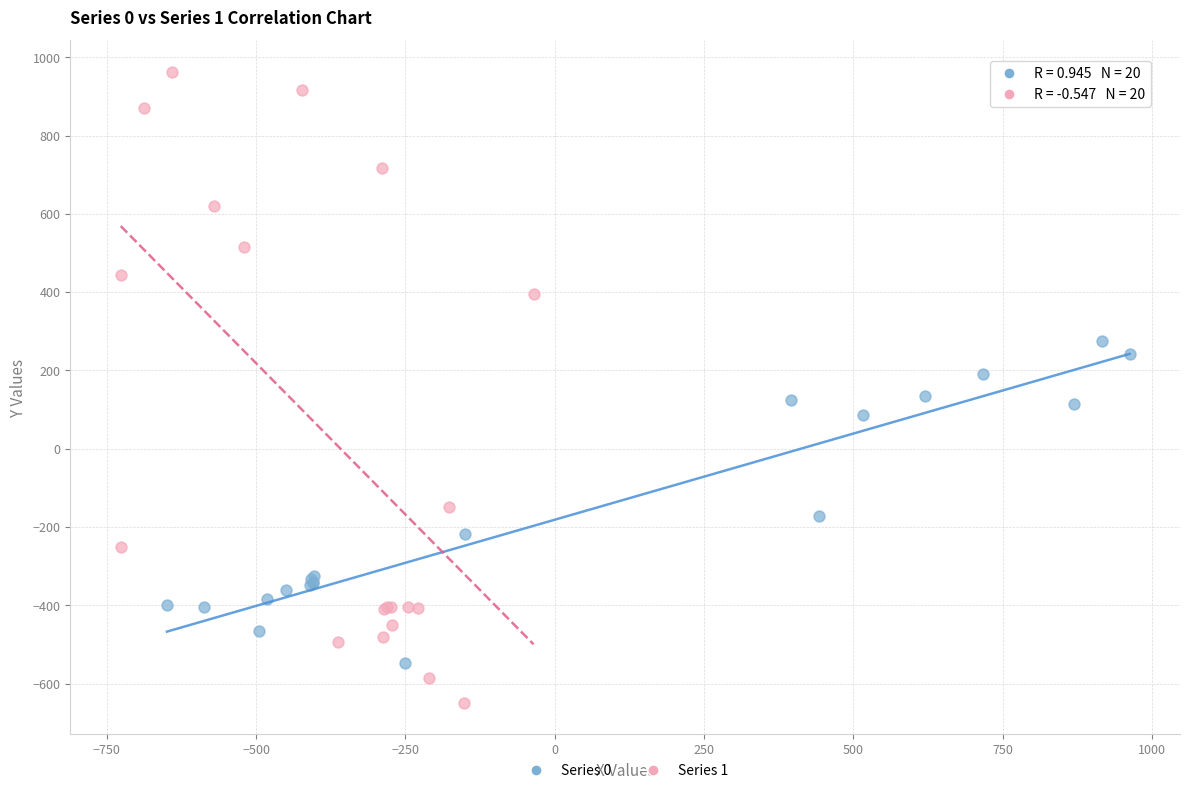

Which series contains the highest Y value?

Series 1